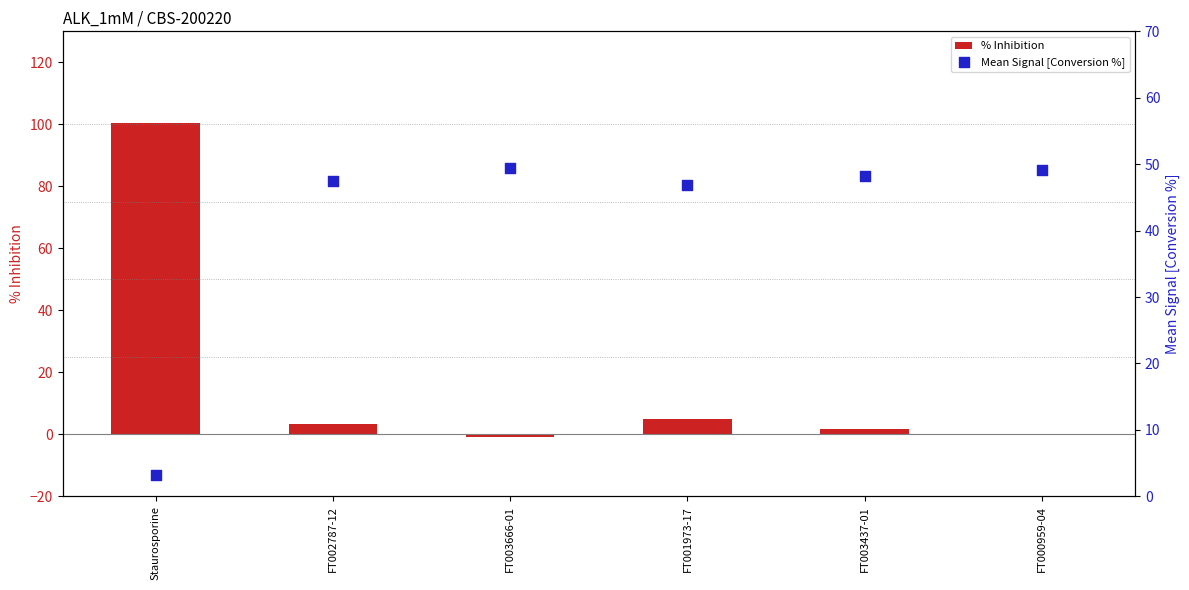

Which series reaches the minimum Y coordinate?

% Inhibition